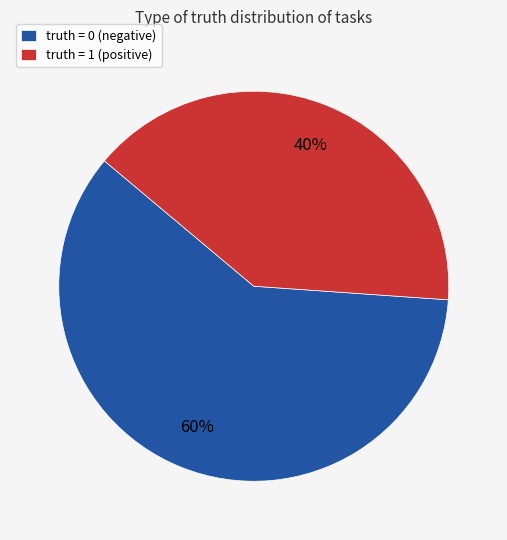

To the nearest percent, what is the difference between the truth = 0 (negative) and truth = 1 (positive) slice percentages?

20%